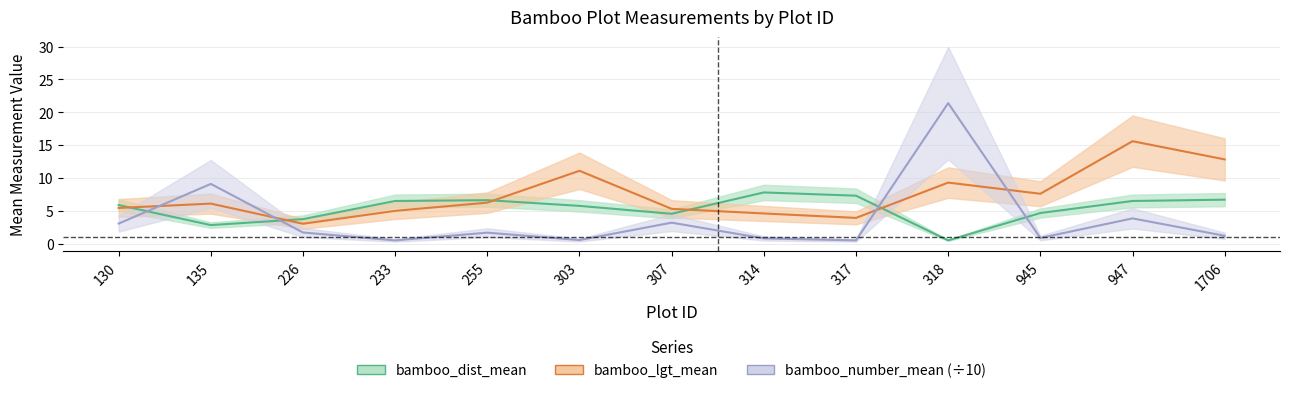

Which has a higher value, 255 or 317?

317